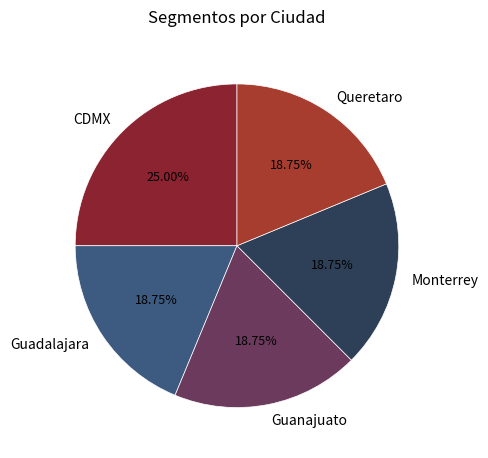

Does any single category account for the majority?

No